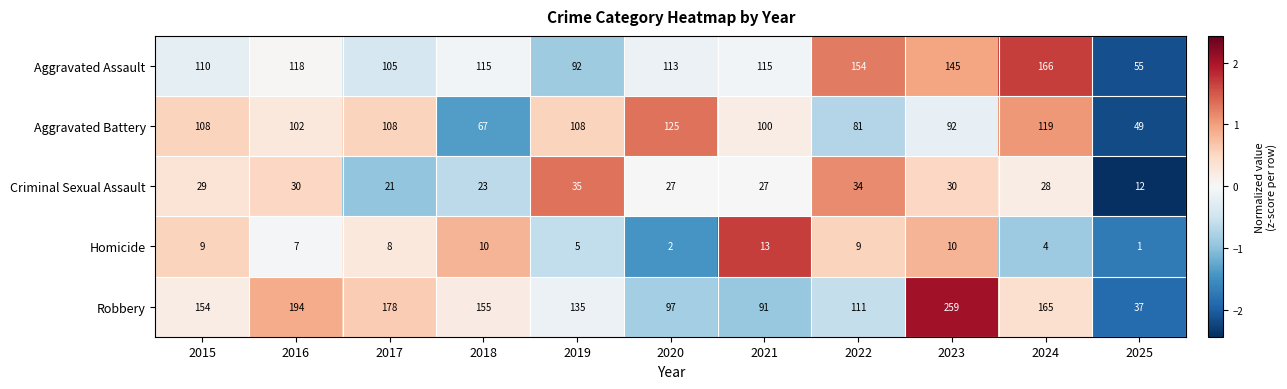

What is the minimum value shown in the chart?

1